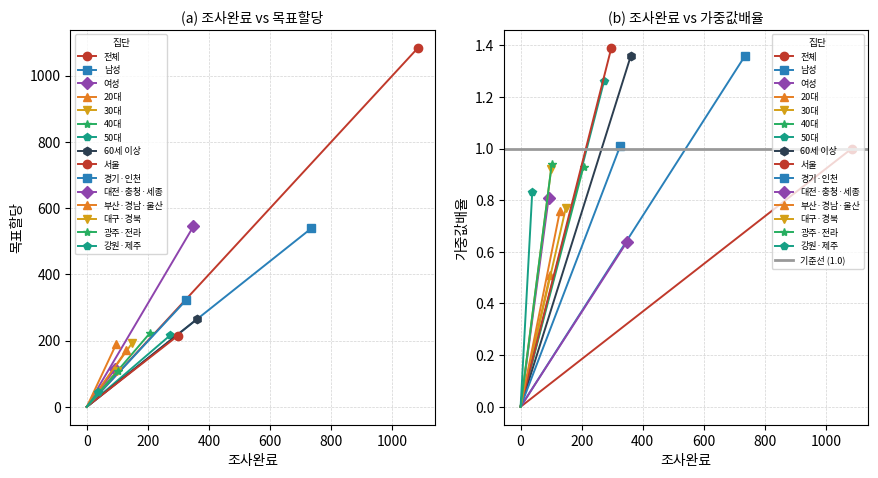

What is the value of the 목표할당 point at the 10th from the left?

323.0